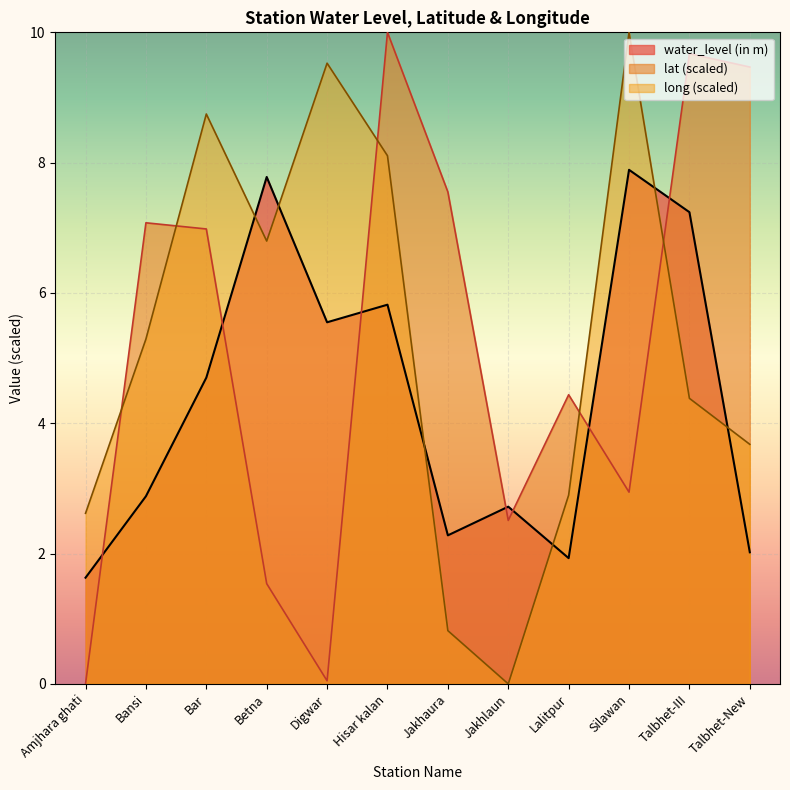

Which has a higher value, Lalitpur or Jakhlaun?

Jakhlaun